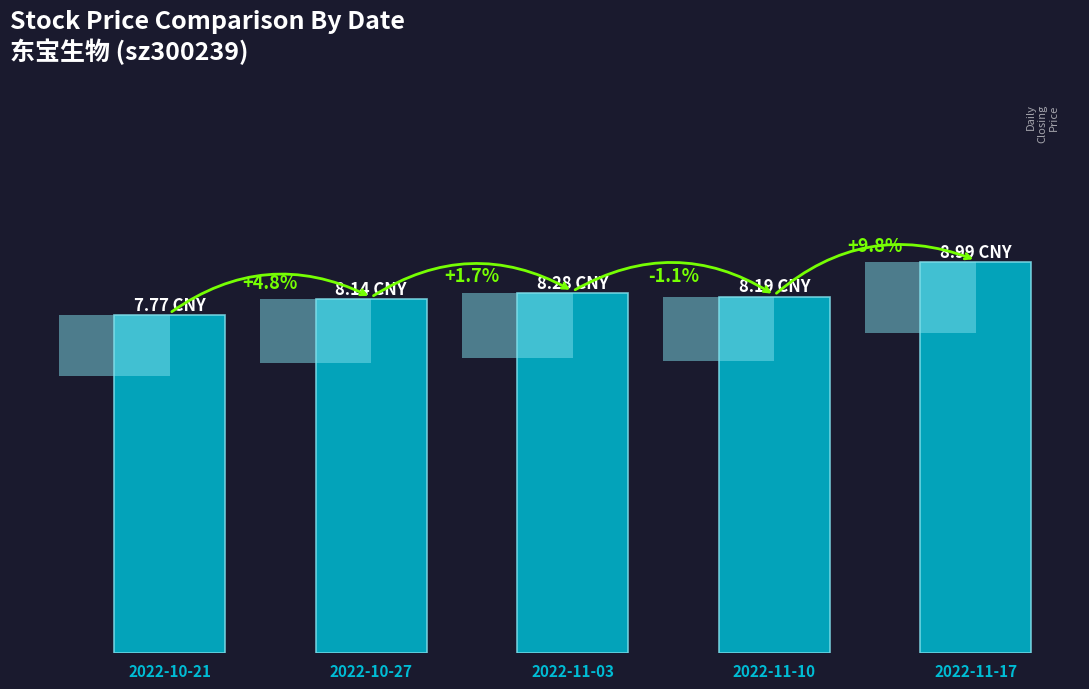

How many data points are less than 8?

1